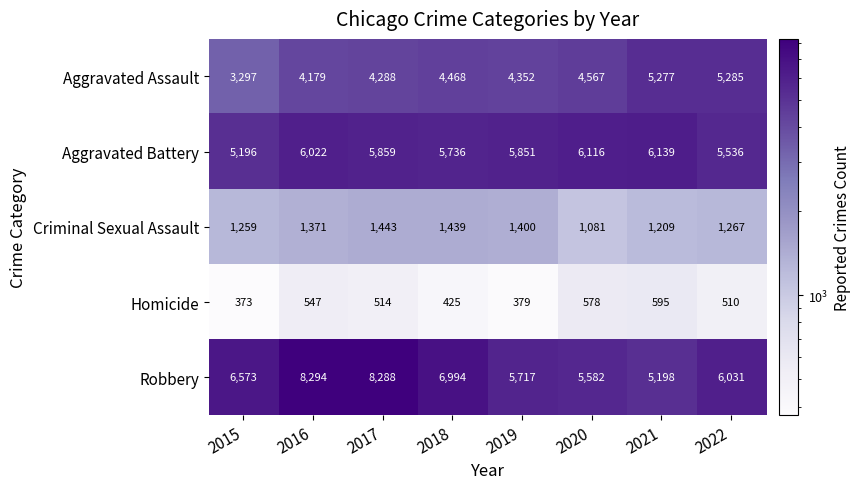

Which series has the widest spread of values?

Robbery